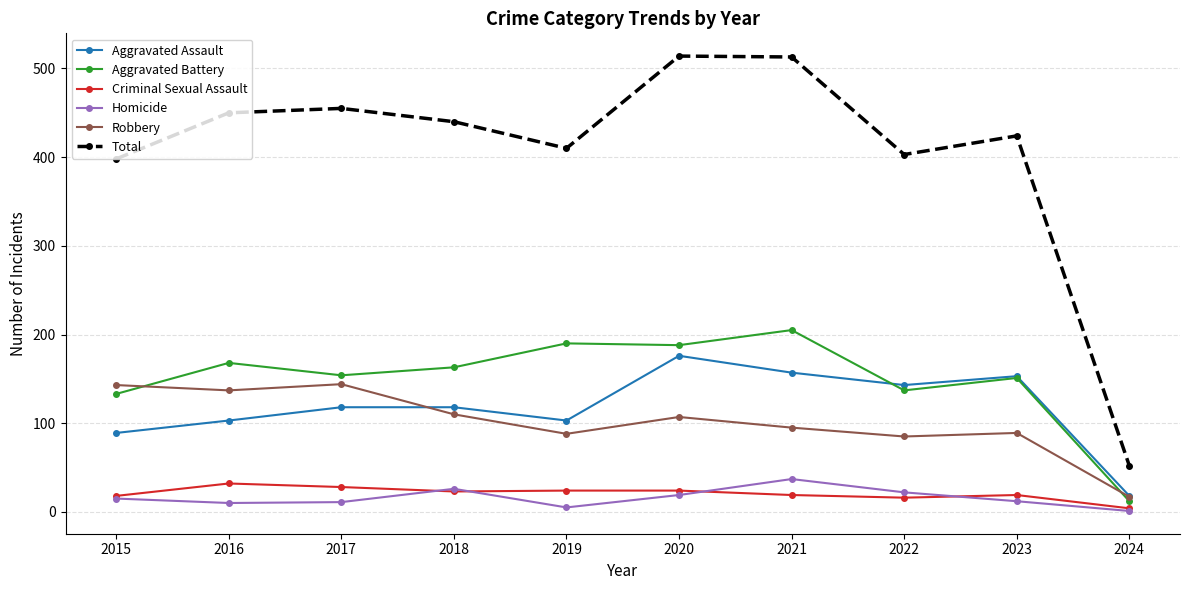

True or false: Total and Aggravated Battery intersect in this chart.

False